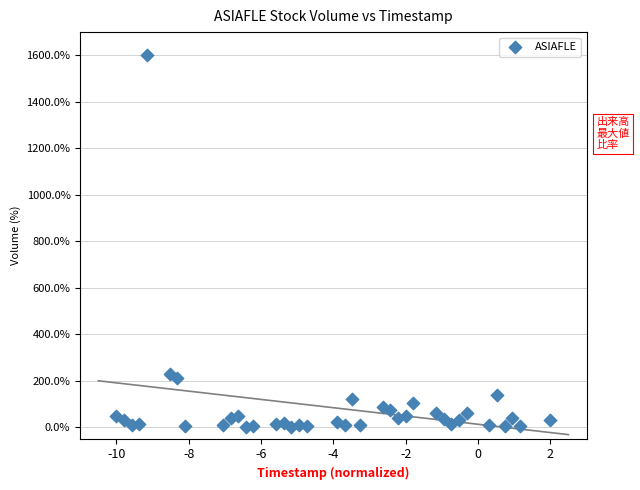

What Y value in the scatter plot is closest to 800?

229.0